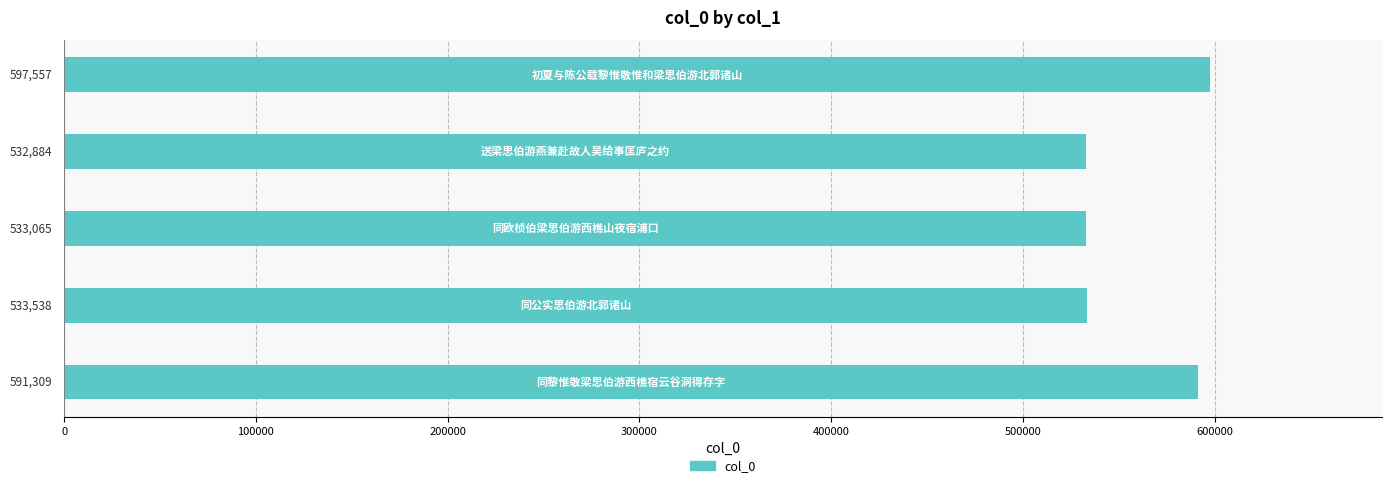

What is the difference between the maximum and minimum values?

64673